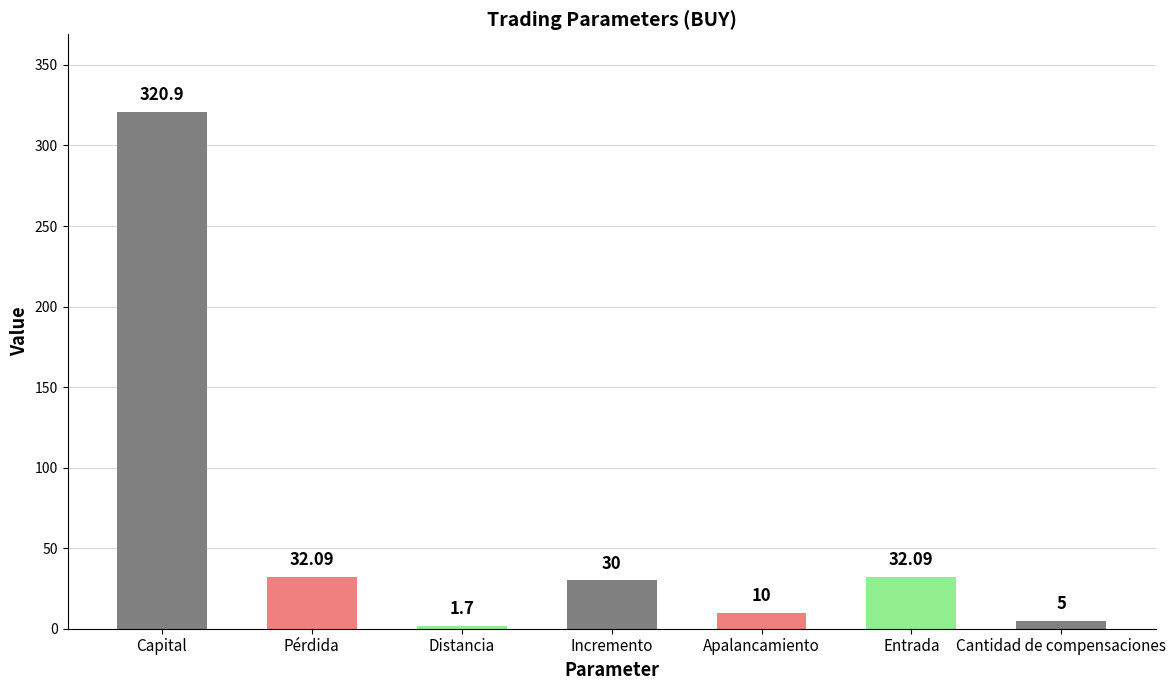

Is it true that the value at Apalancamiento is 10.0?

True